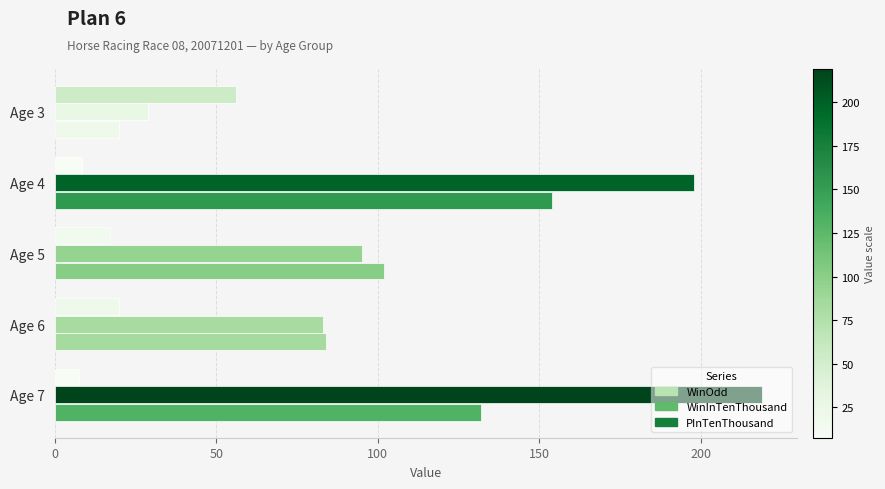

How many data points in PInTenThousand are less than 102?

2